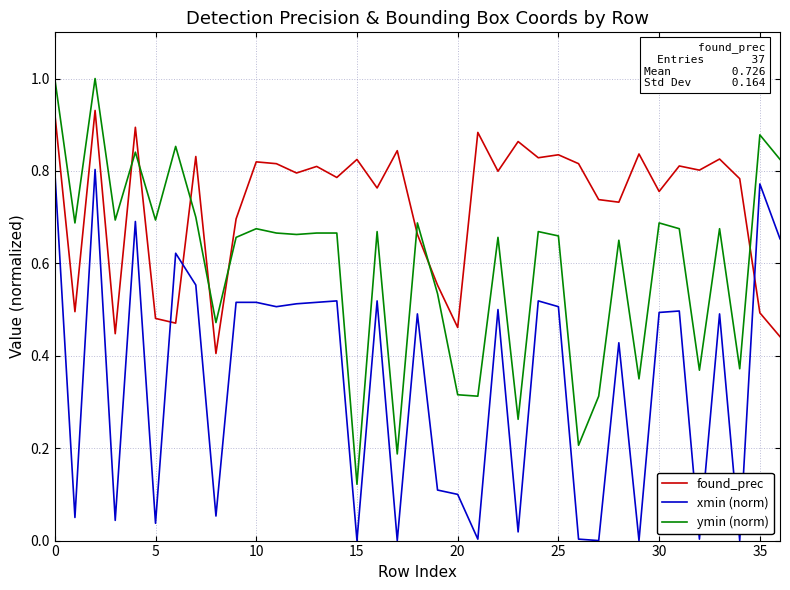

Rank the series by their maximum value, from highest to lowest.

ymin (norm), found_prec, xmin (norm)